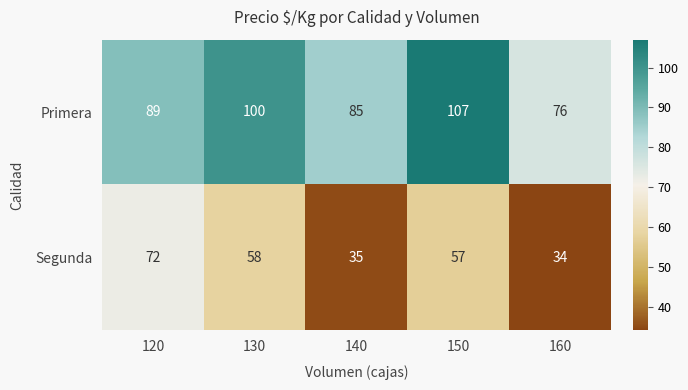

How many data points in Segunda are less than 57?

2